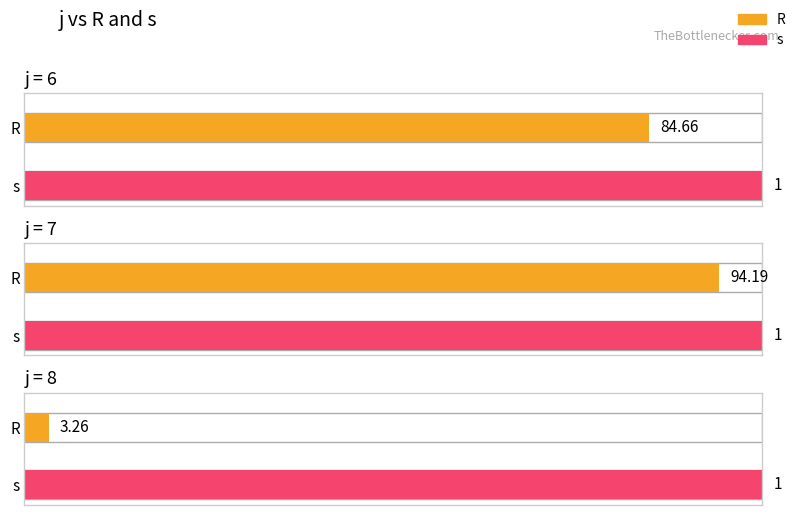

What is the total value across all series at 8?

4.3